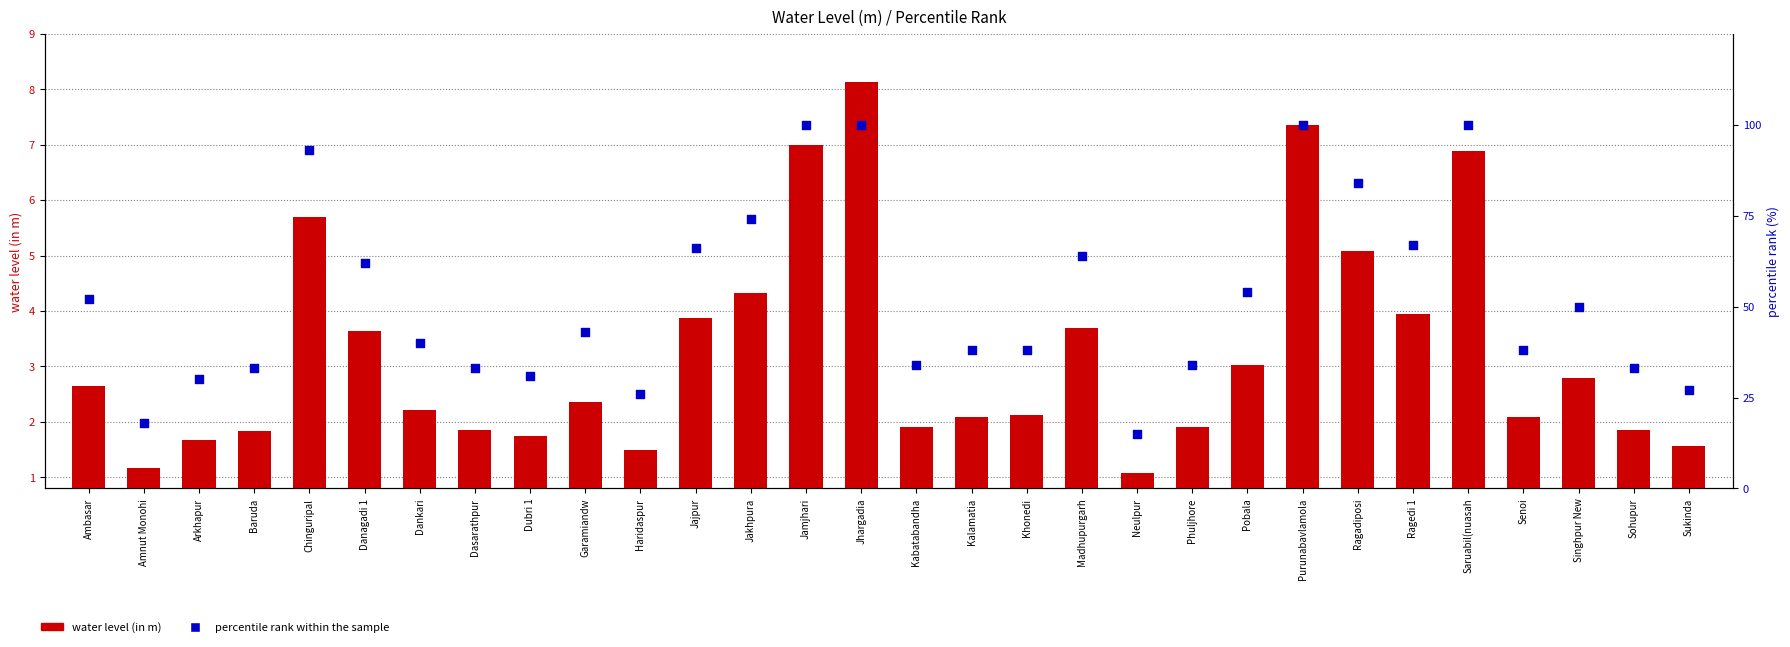

At how many categories does at least one series exceed 82?

6